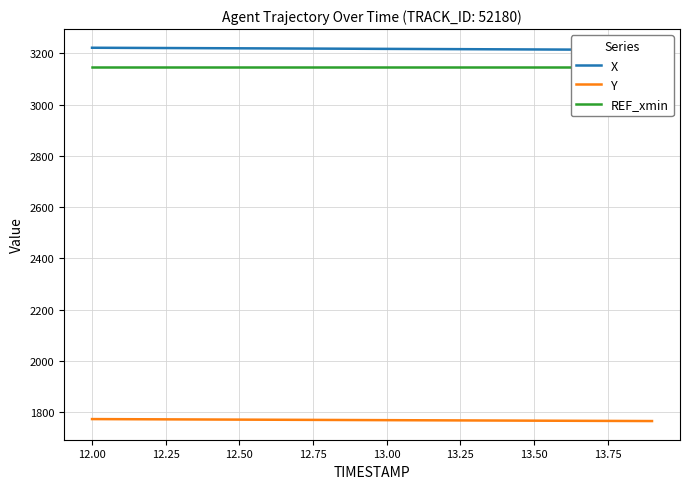

Does the chart have visible grid lines?

Yes